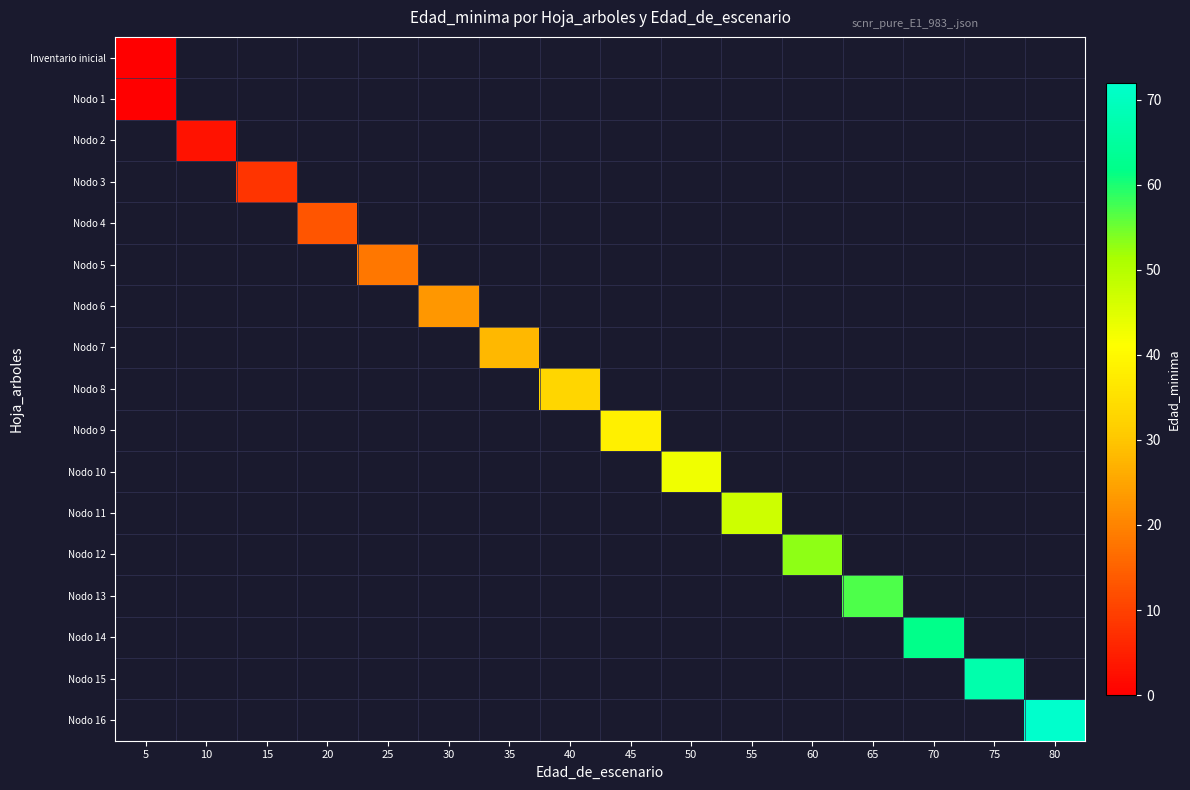

Which has a higher value, 20 or 45?

45